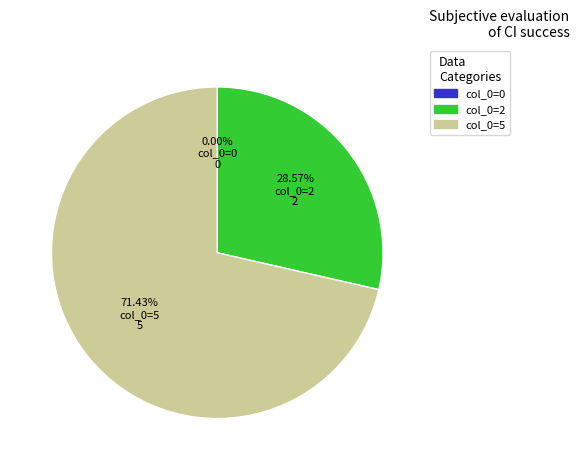

Which slice is the largest?

col_0=5